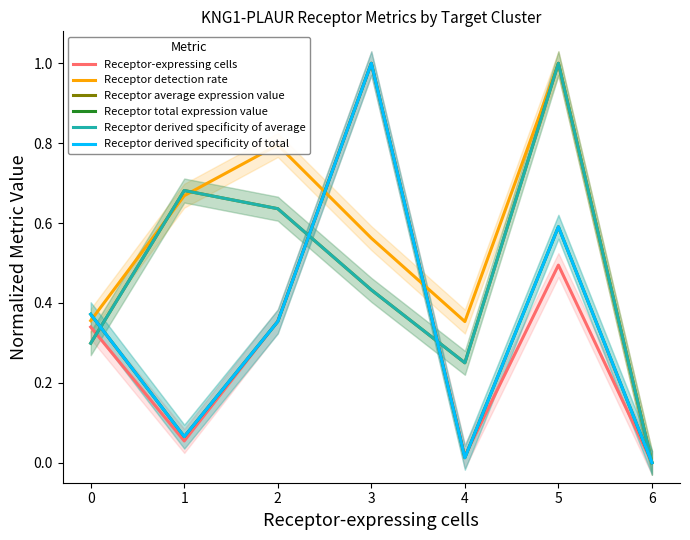

How many data points in Receptor derived specificity of average are above 0?

6